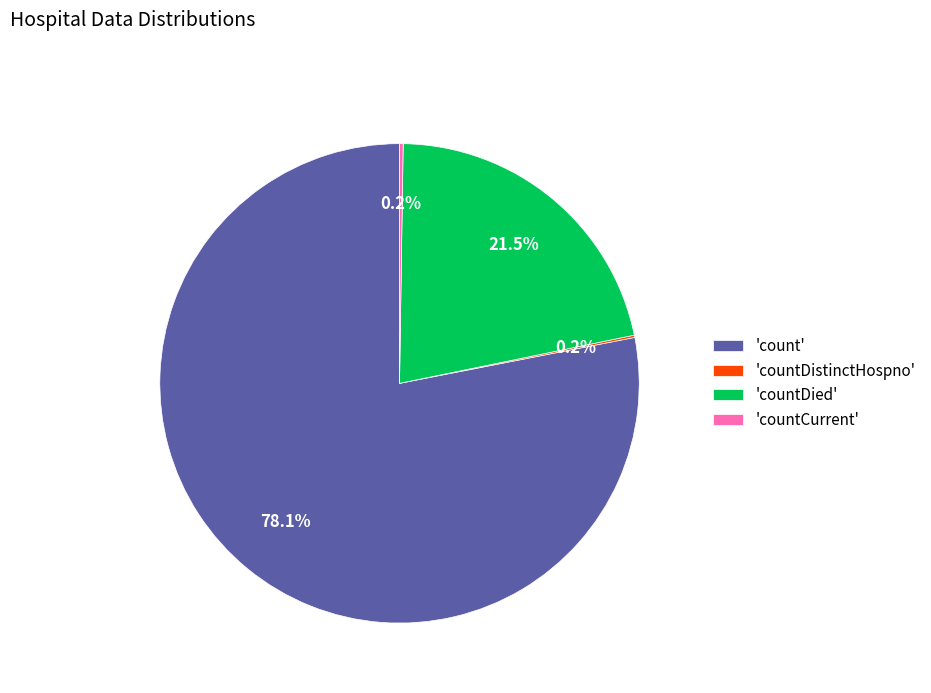

What percentage is NOT represented by 'countDied'?

78.5%